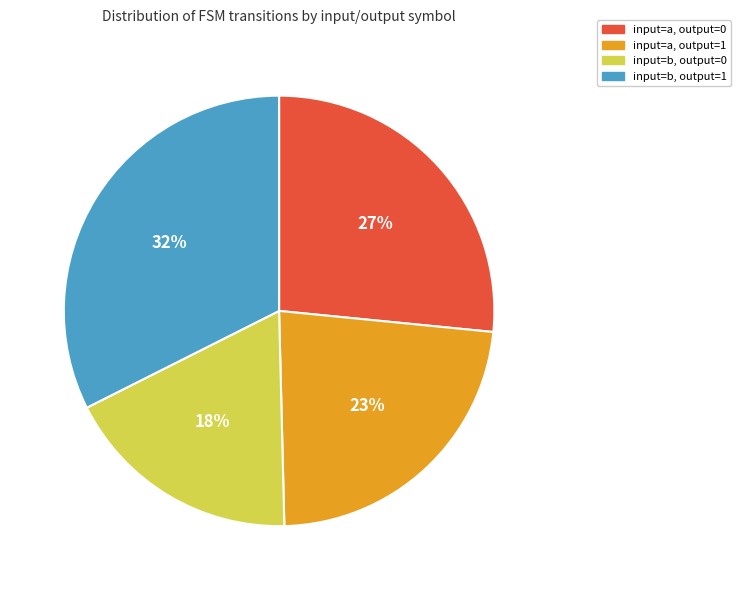

Is input=a, output=1 the majority of the pie?

No